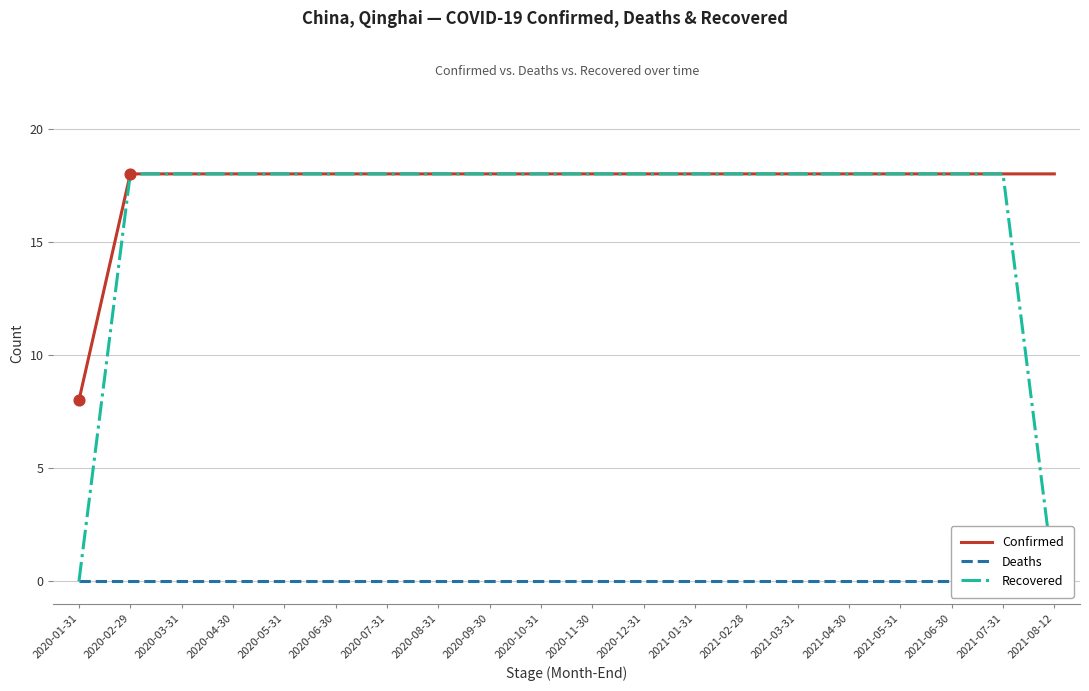

Which series contains the highest Y value?

Confirmed